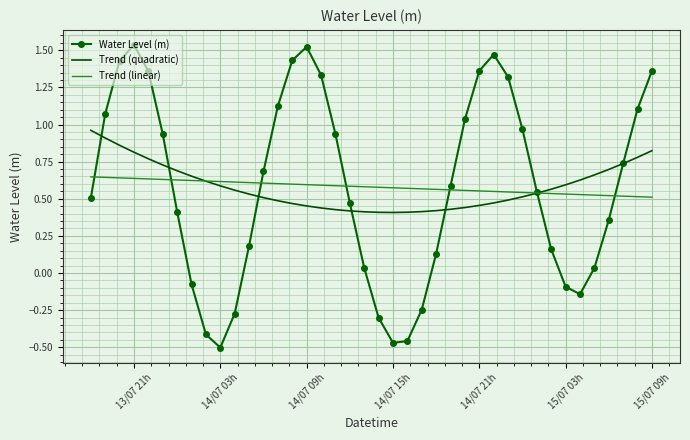

Which series has the largest range (max minus min)?

Water Level (m)